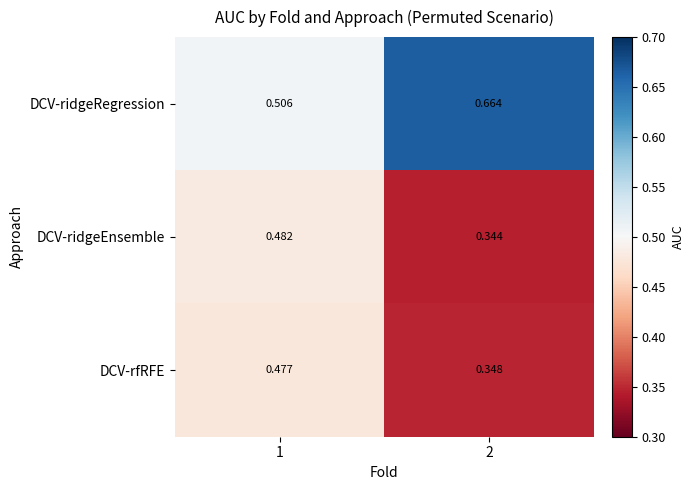

What is the total value across all series at 1?

1.5